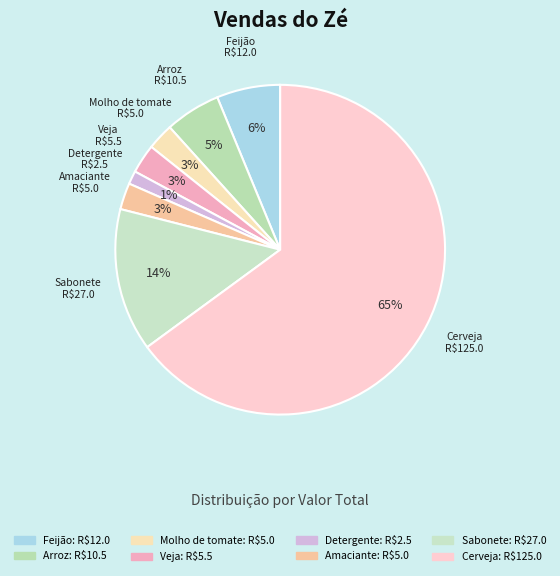

Do Cerveja and Sabonete together represent more than half of the pie?

Yes